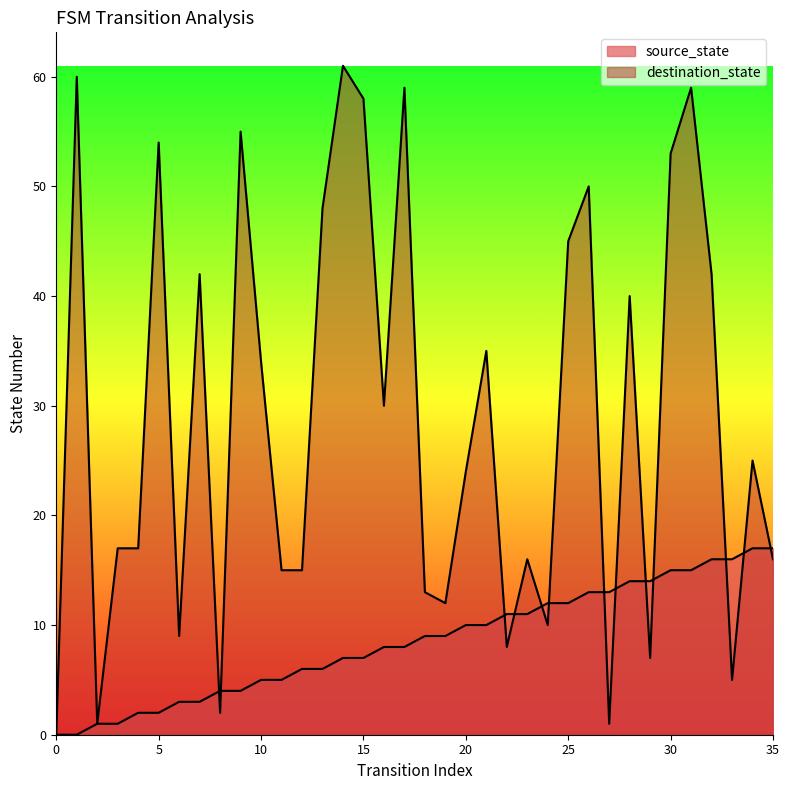

At how many categories does at least one series exceed 34?

15